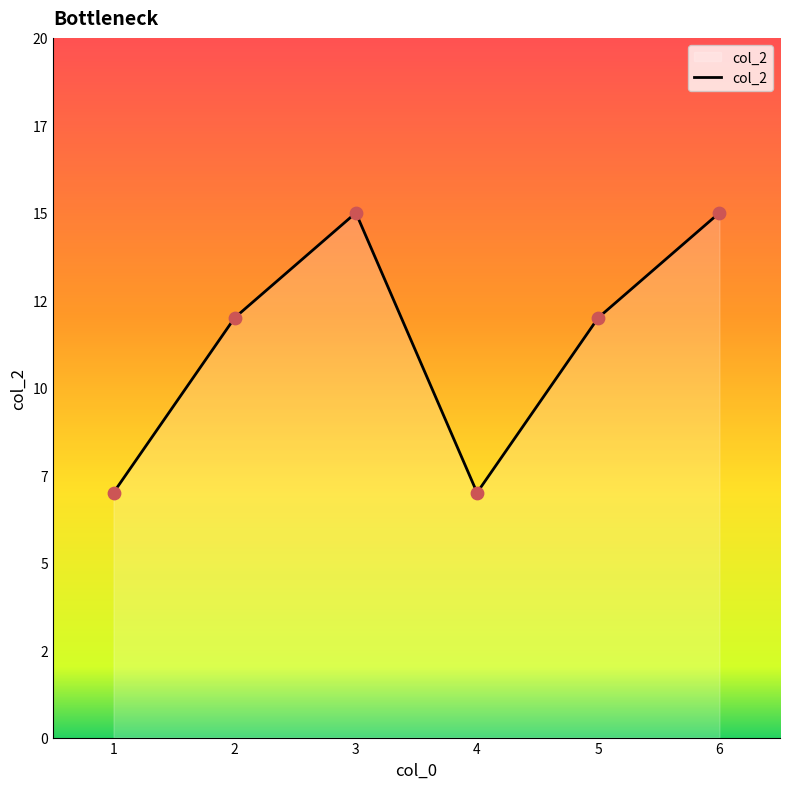

Which has a higher value, 5 or 4?

5